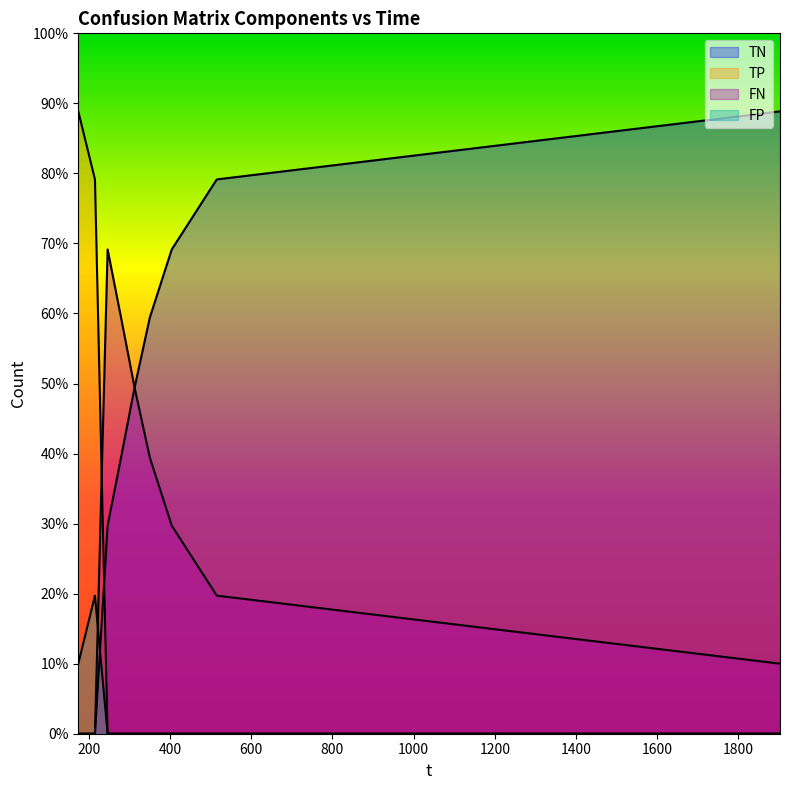

The value of TN at 173.891 is 207. True or false?

False